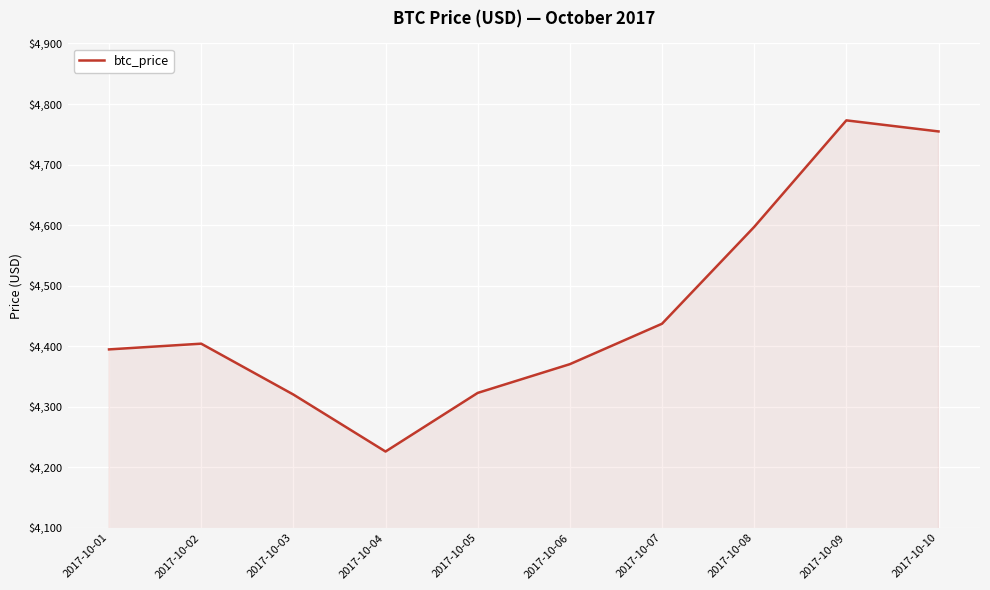

What is the sum of the values at 2017-10-04 and 2017-10-09?

8998.9